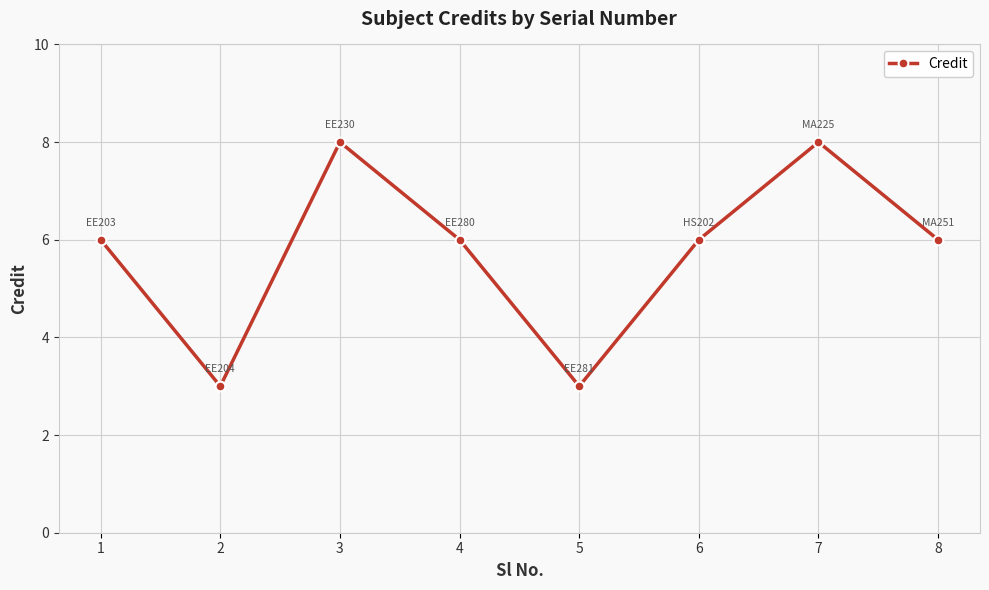

True or false: the data shows 2 at 2.

False